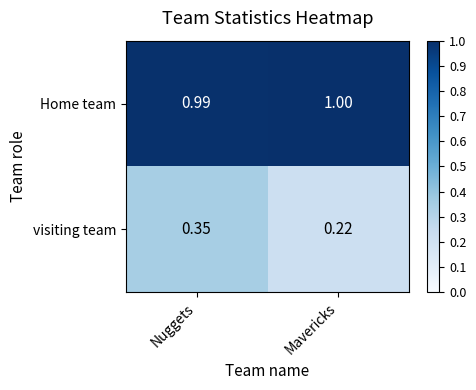

At which category is the sum across all series the highest?

Nuggets